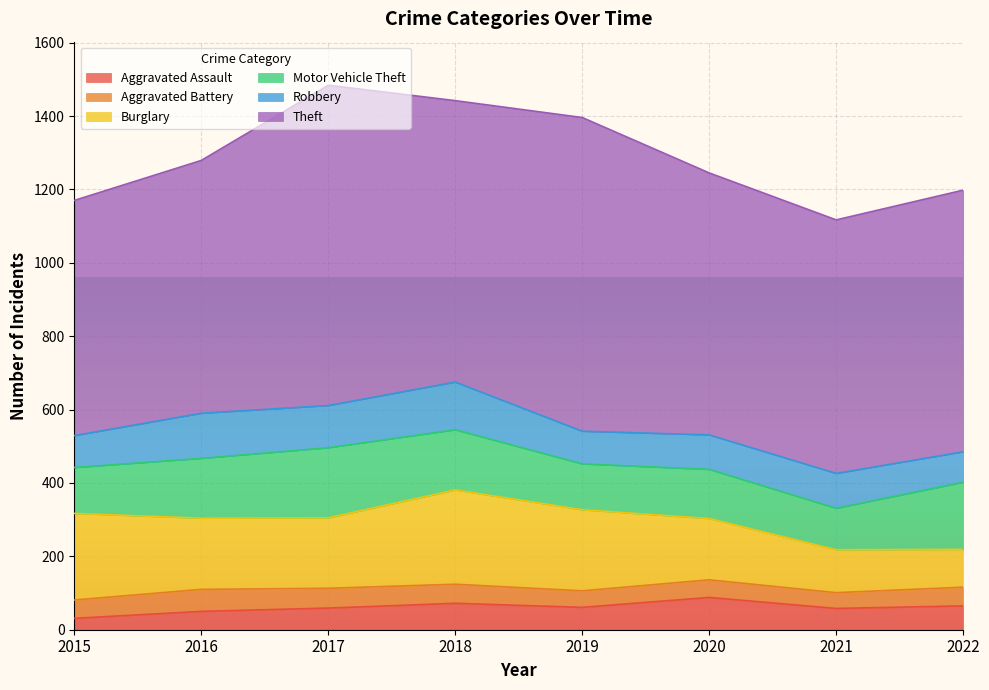

At which category is the sum across all series the highest?

2017